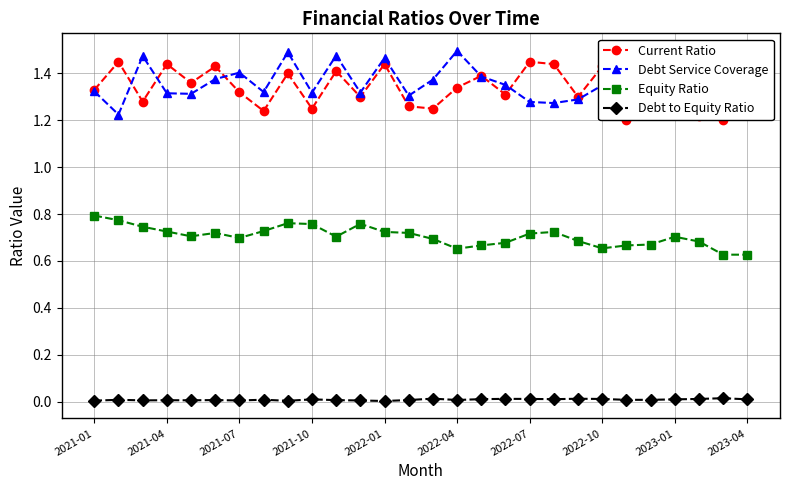

Reading right to left, extract all data points from this chart.

Current Ratio: 1.4	1.2	1.2	1.2	1.5	1.2	1.4	1.3	1.4	1.4	1.3	1.4	1.3	1.2	1.3	1.4	1.3	1.4	1.2	1.4	1.2	1.3	1.4	1.4	1.4	1.3	1.4	1.3
Debt Service Coverage: 1.4	1.5	1.4	1.3	1.3	1.5	1.3	1.3	1.3	1.3	1.4	1.4	1.5	1.4	1.3	1.5	1.3	1.5	1.3	1.5	1.3	1.4	1.4	1.3	1.3	1.5	1.2	1.3
Equity Ratio: 0.6	0.6	0.7	0.7	0.7	0.7	0.7	0.7	0.7	0.7	0.7	0.7	0.7	0.7	0.7	0.7	0.8	0.7	0.8	0.8	0.7	0.7	0.7	0.7	0.7	0.7	0.8	0.8
Debt to Equity Ratio: 0.0	0.0	0.0	0.0	0.0	0.0	0.0	0.0	0.0	0.0	0.0	0.0	0.0	0.0	0.0	0.0	0.0	0.0	0.0	0.0	0.0	0.0	0.0	0.0	0.0	0.0	0.0	0.0